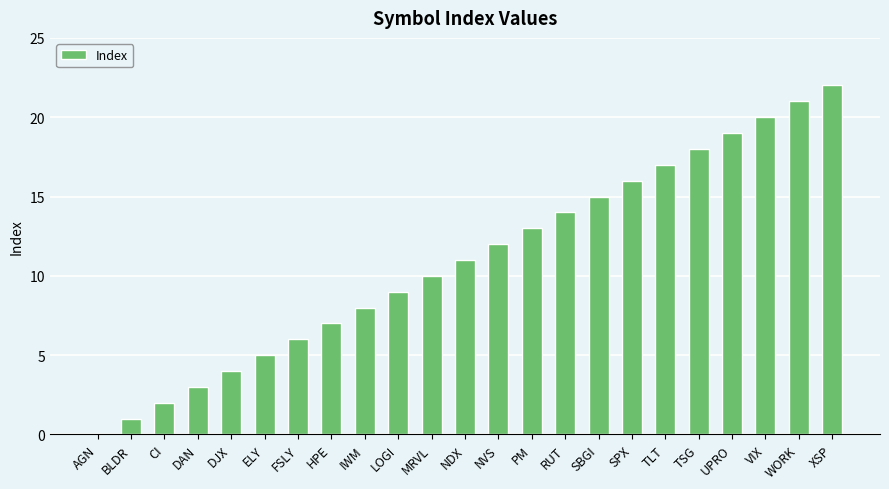

How many data points does each series have?

23